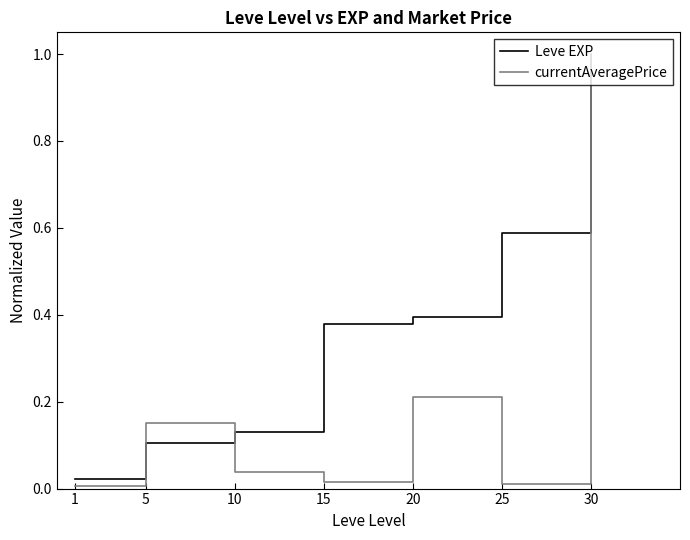

How many lines are shown in the chart?

2